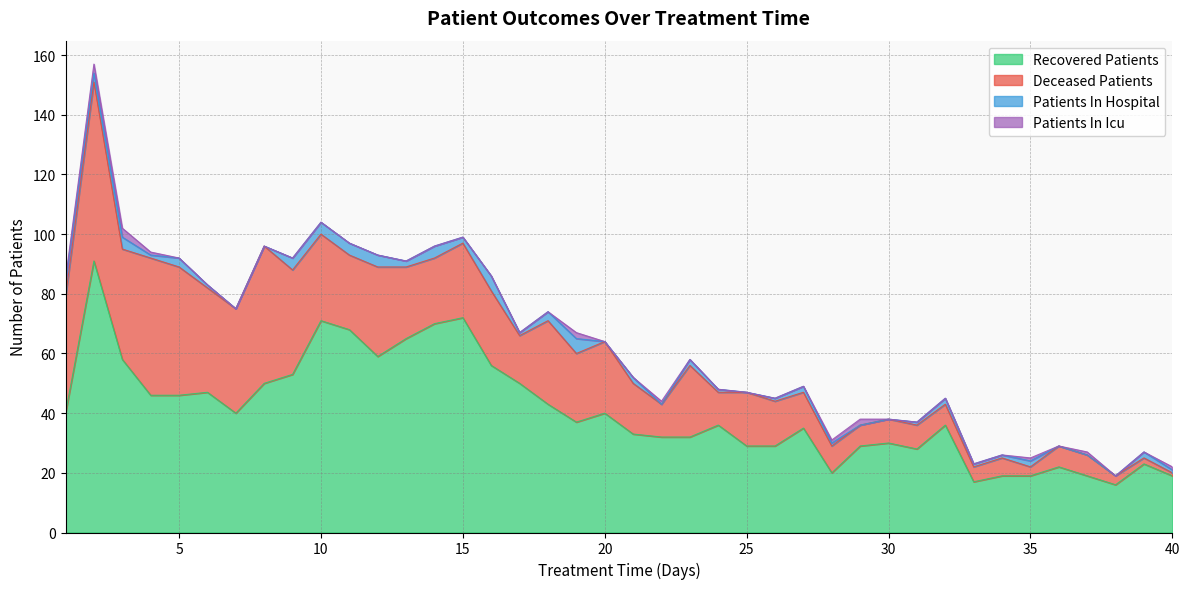

Does the chart have visible grid lines?

Yes